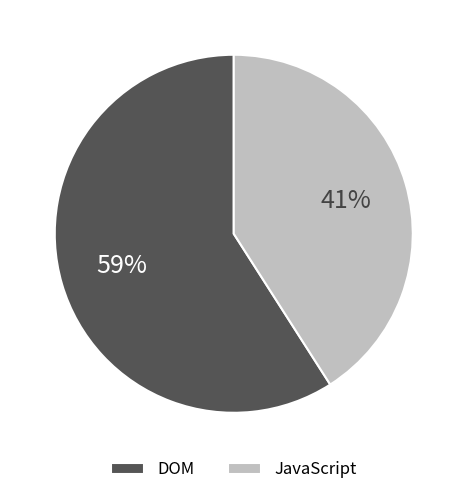

To the nearest percent, what is the average slice percentage?

50%